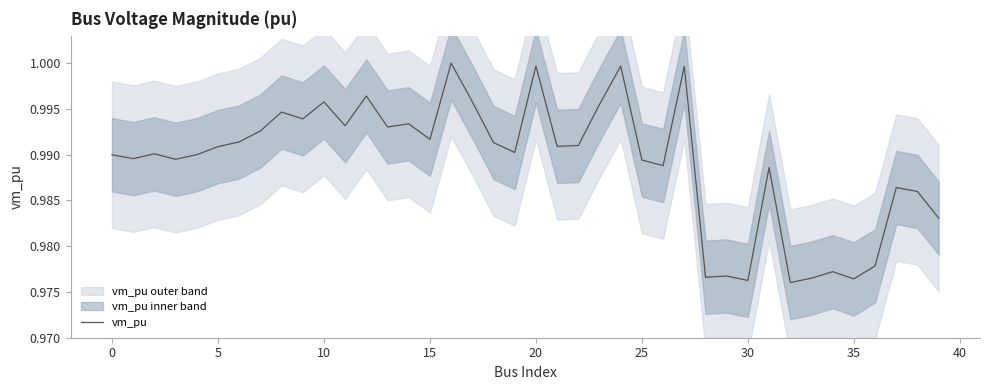

What is the value of the 11th point from the left?

1.0